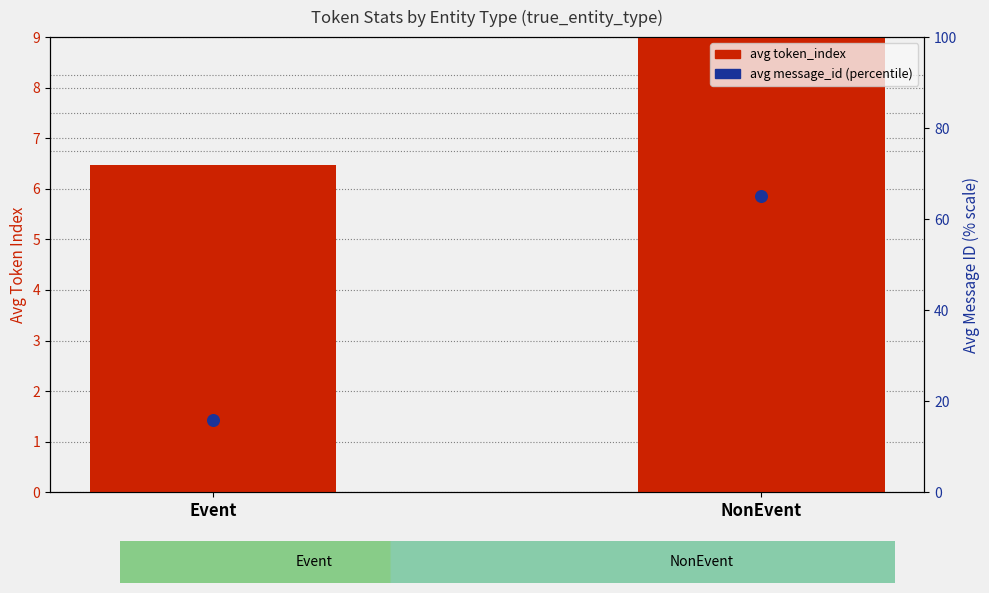

What are all the series names shown in the legend?

avg token_index, avg message_id (percentile)